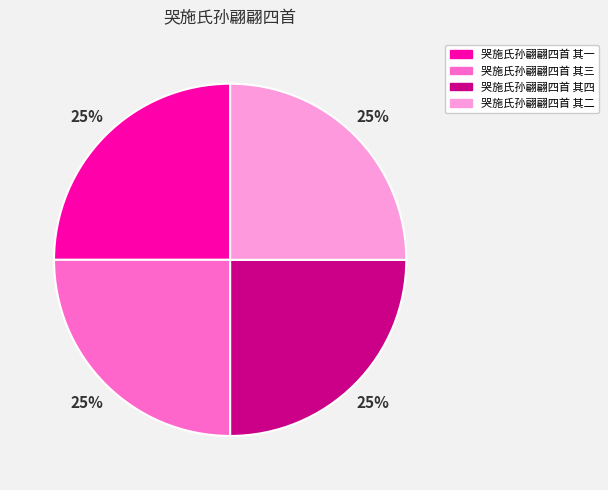

What is the ratio of the value at 哭施氏孙翩翩四首 其二 to the value at 哭施氏孙翩翩四首 其三?

1.0